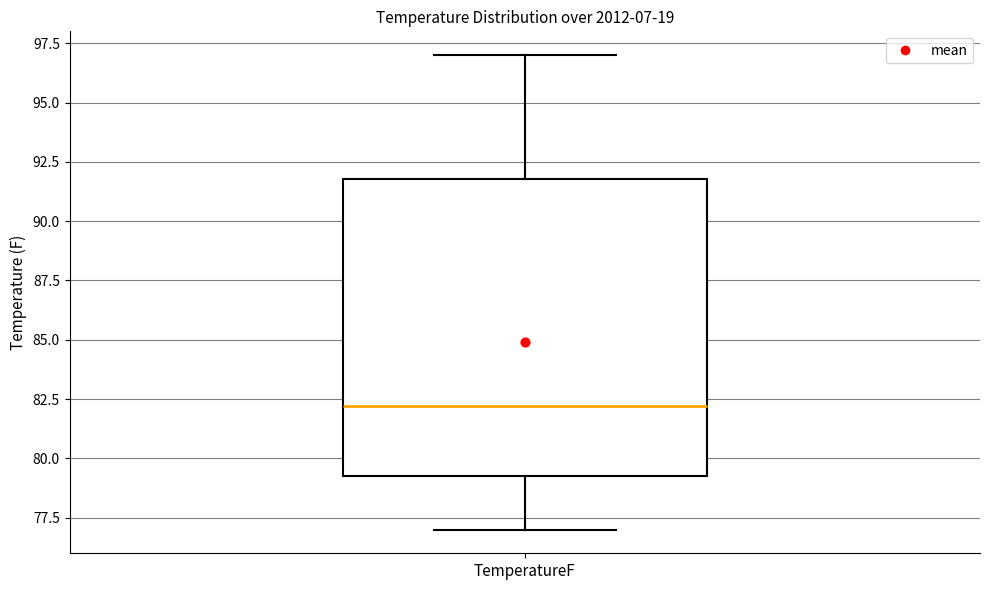

Transcribe this box plot: give where the median line is, the range the box spans, and where the two whiskers end, as read against the y-axis. The values are not printed on the chart, so give them approximately, as read against the axis.

median 82.0, box 79.5 to 92.0, whiskers 77.0 to 97.0